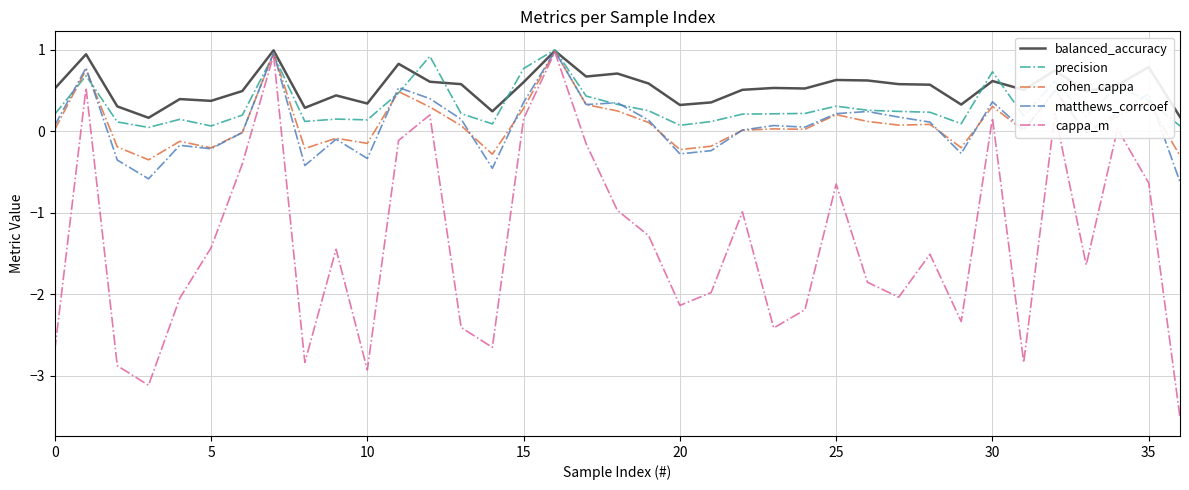

What is the minimum value shown in the chart?

-3.5